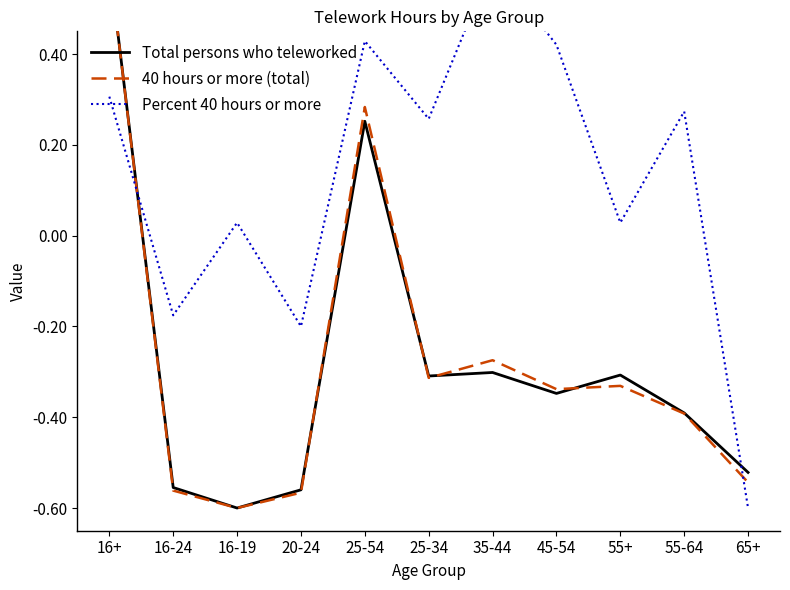

Where is the first local minimum for Total persons who teleworked?

16-19